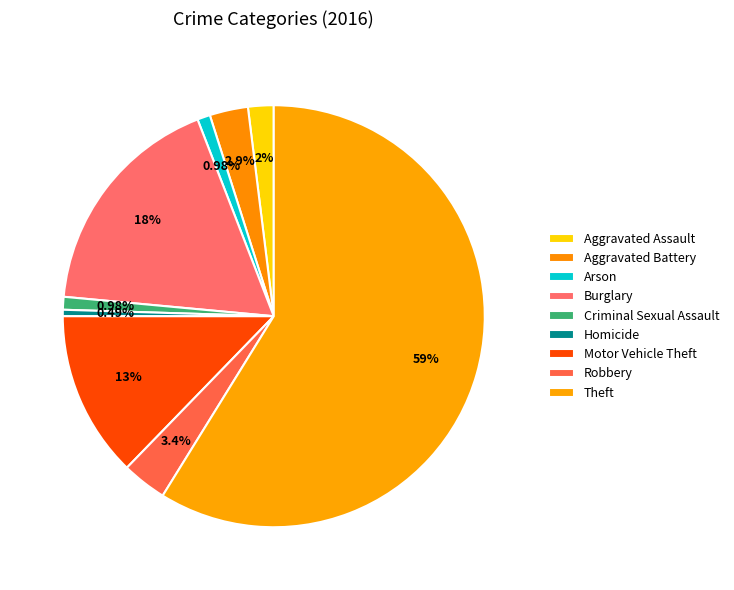

To the nearest percent, what is the difference between the Aggravated Assault and Aggravated Battery slice percentages?

1%